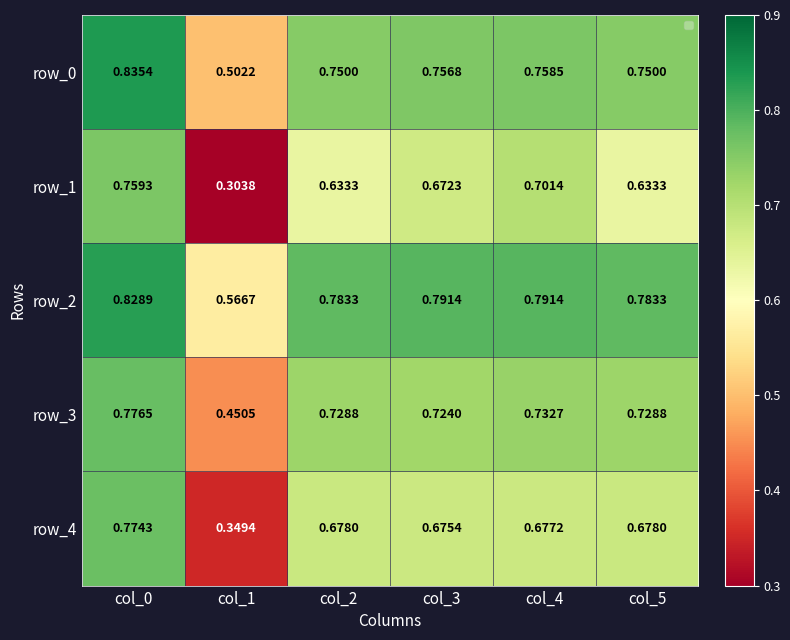

At how many categories does at least one series exceed 0?

6